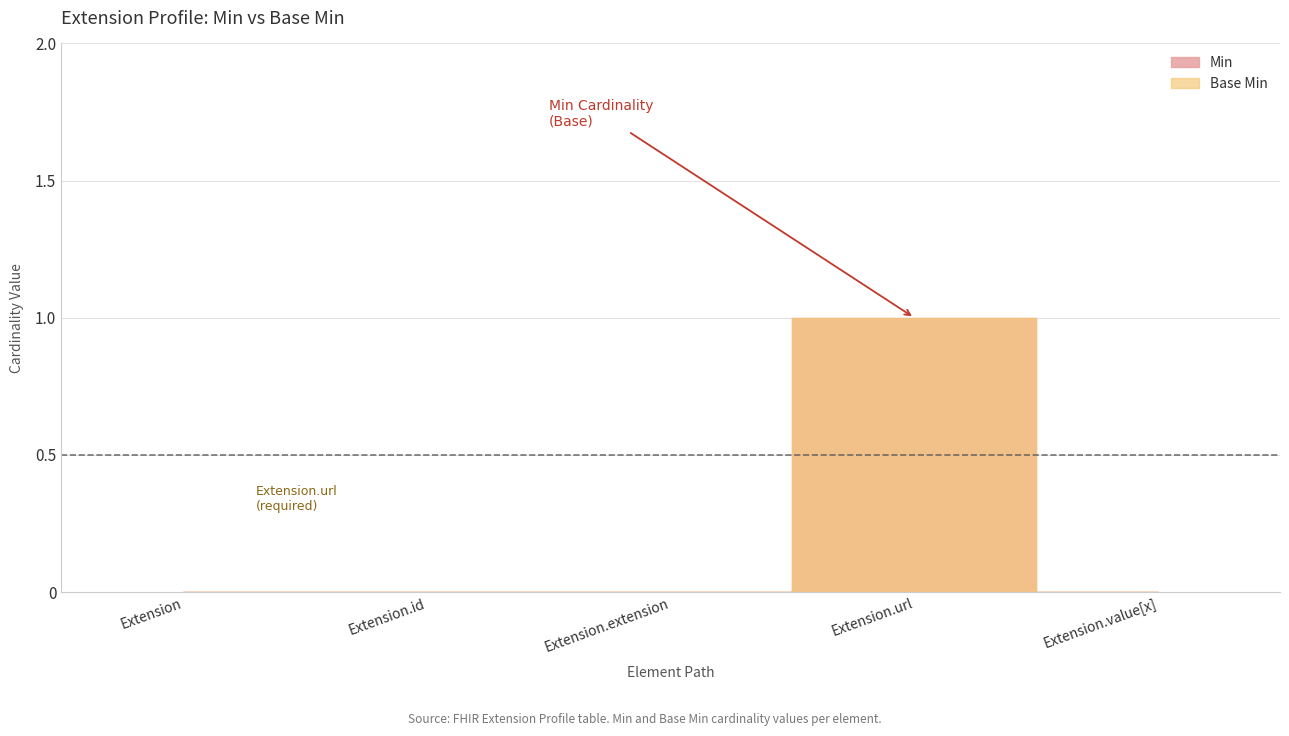

What are all the series names shown in the legend?

Min, Base Min